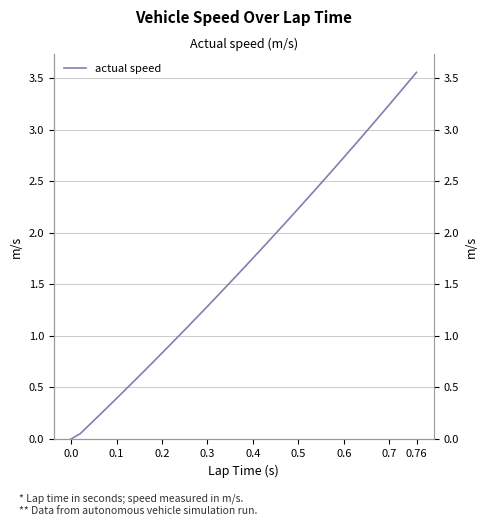

What is the value of the 22nd point from the left?

1.8